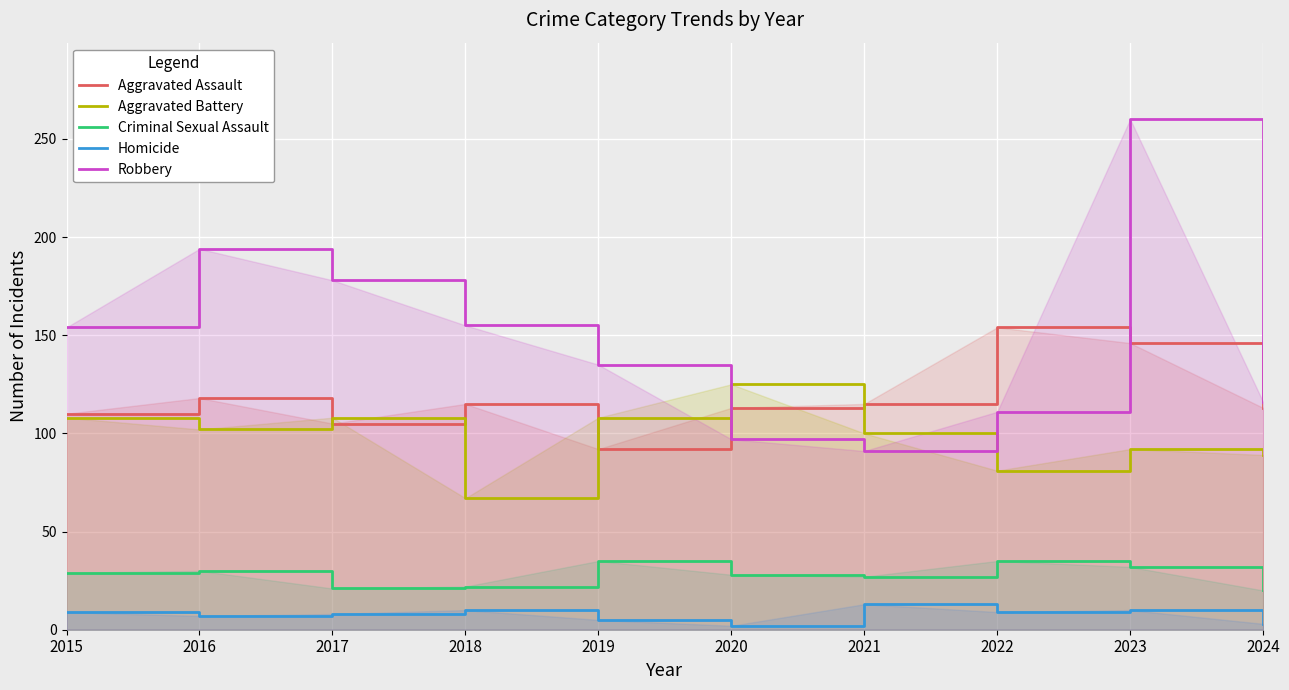

What is the value of the Aggravated Assault point at the 4th from the left?

115